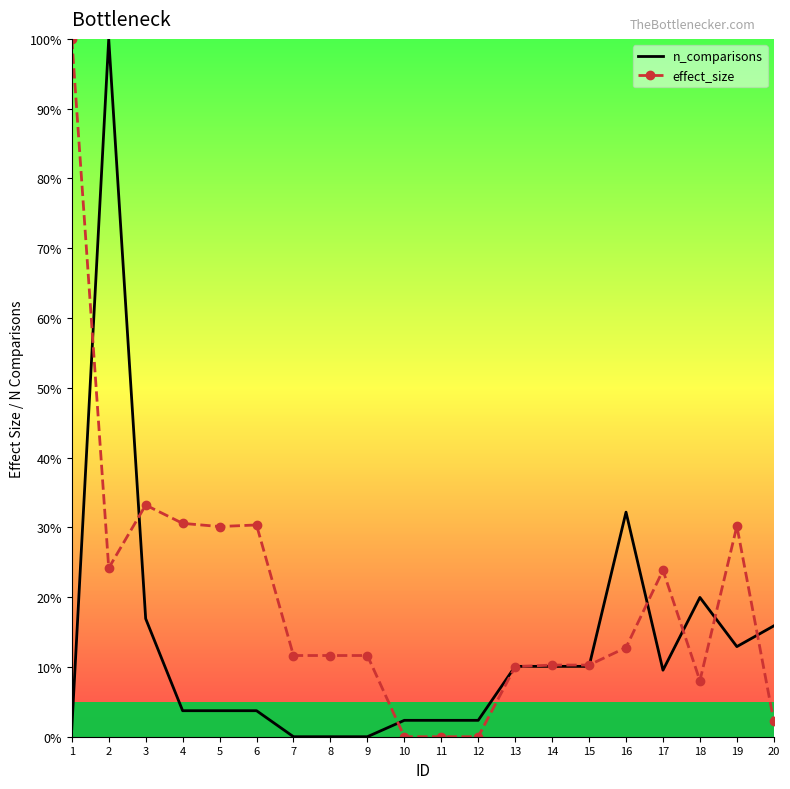

What is the difference between the n_comparisons values at 5 and 11?

1.4